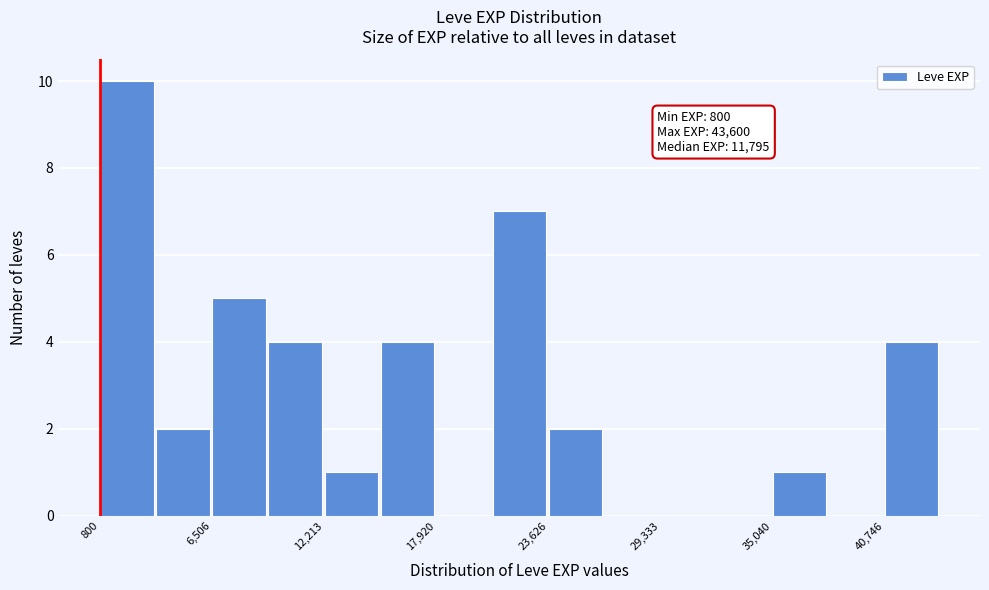

Around what value on the x-axis is the tallest bar? Give the approximate position of its centre, as read against the axis.

2000